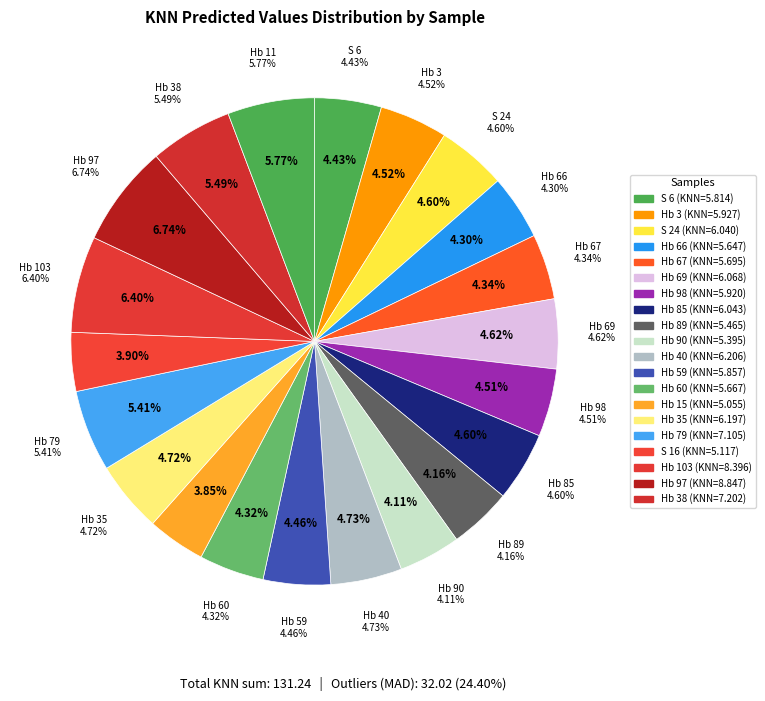

Is it true that Hb 79 is 5% of the pie?

True